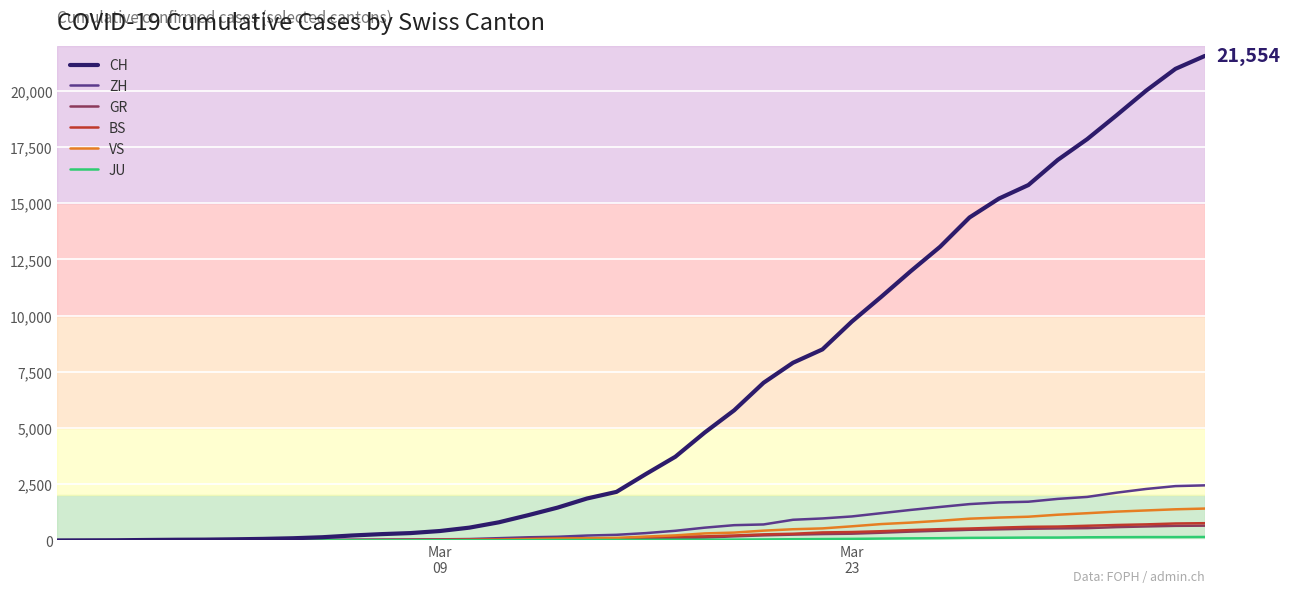

Which series has the widest spread of values?

CH